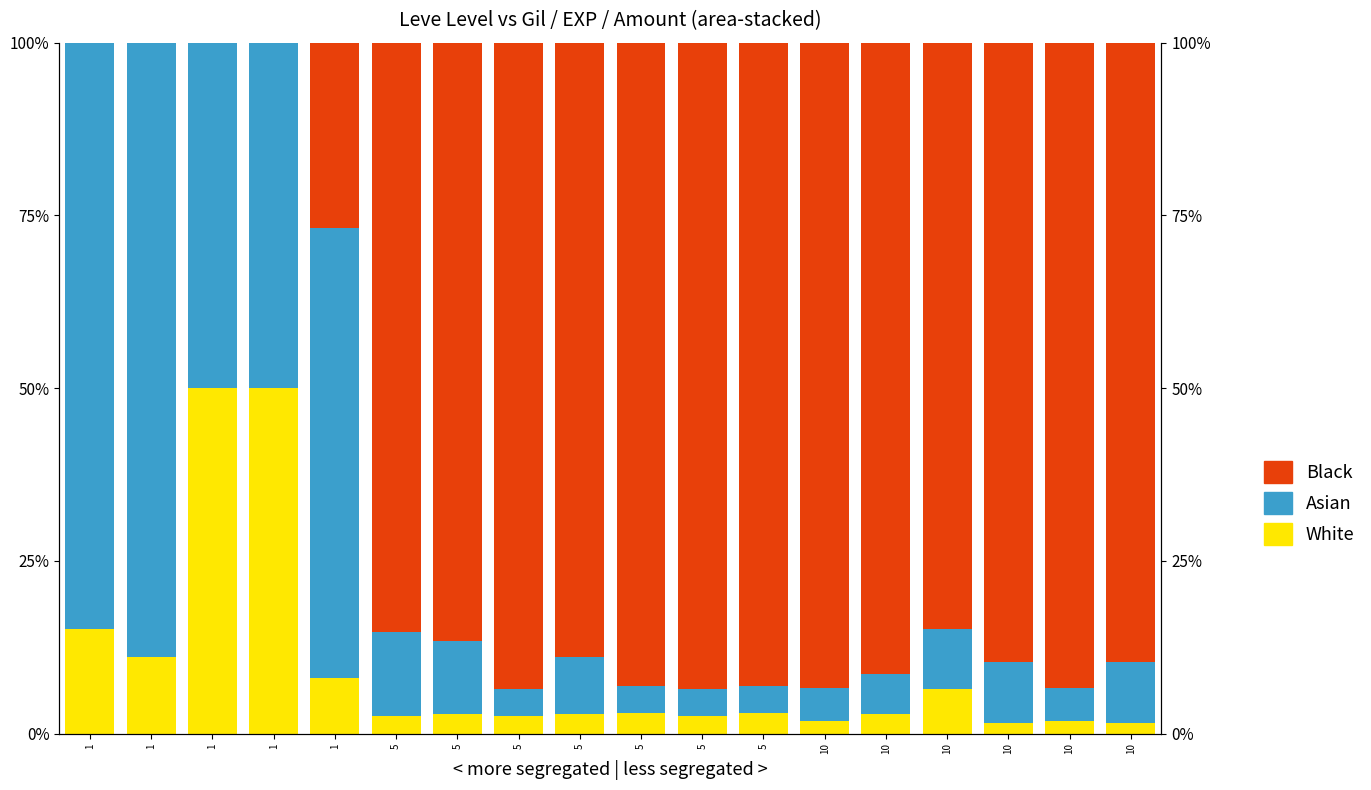

What is the value of the Black bar at the 6th from the left?

85.3